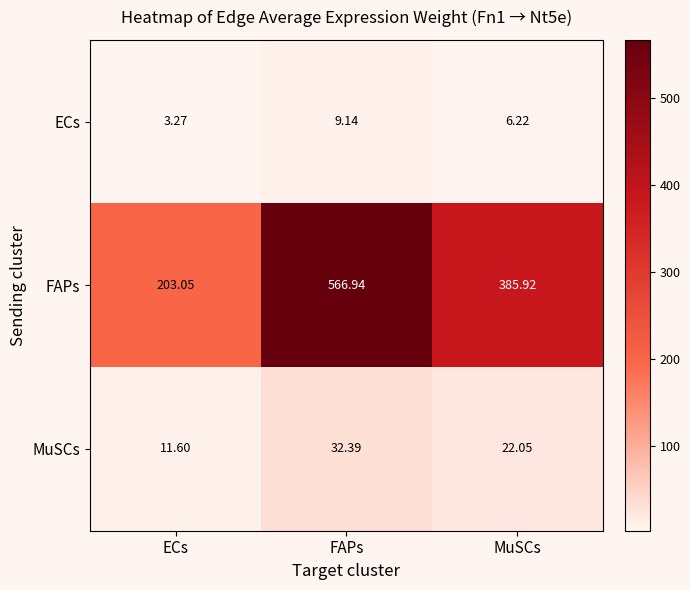

What is the total value across all series at MuSCs?

414.2